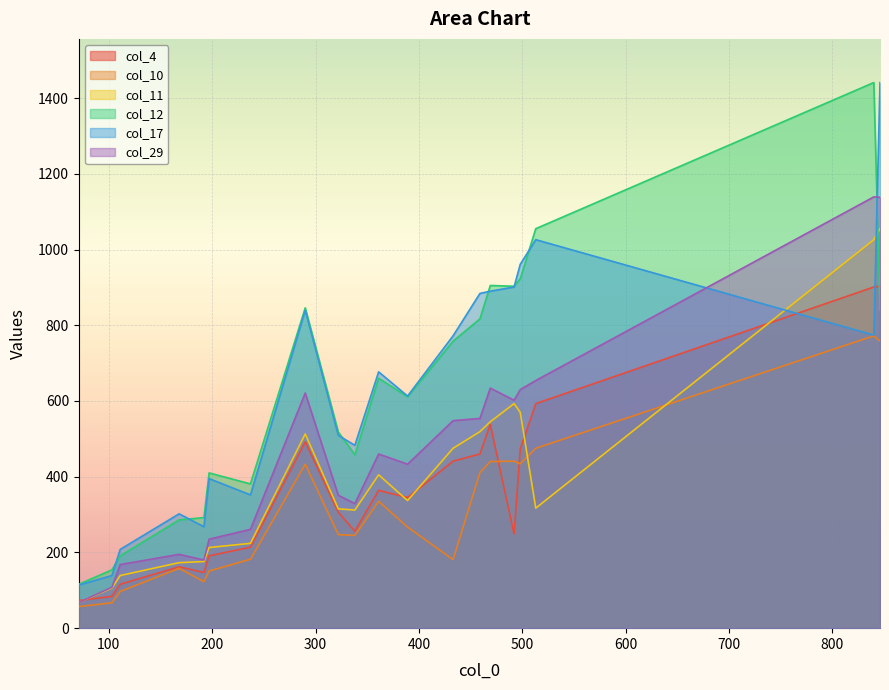

How many interior local valleys does the col_17 series have?

4